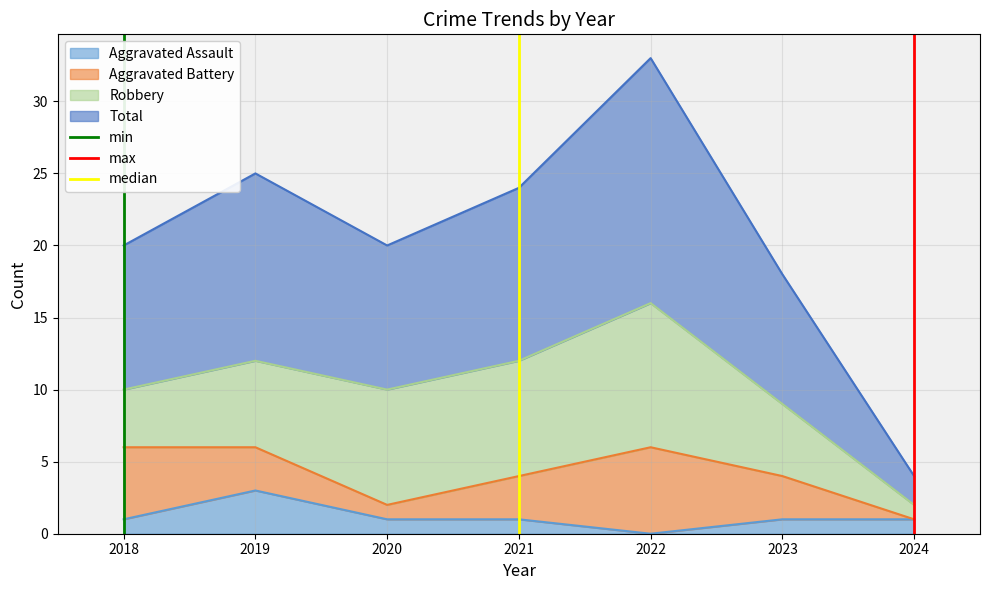

At which label does Aggravated Assault reach its minimum?

2022